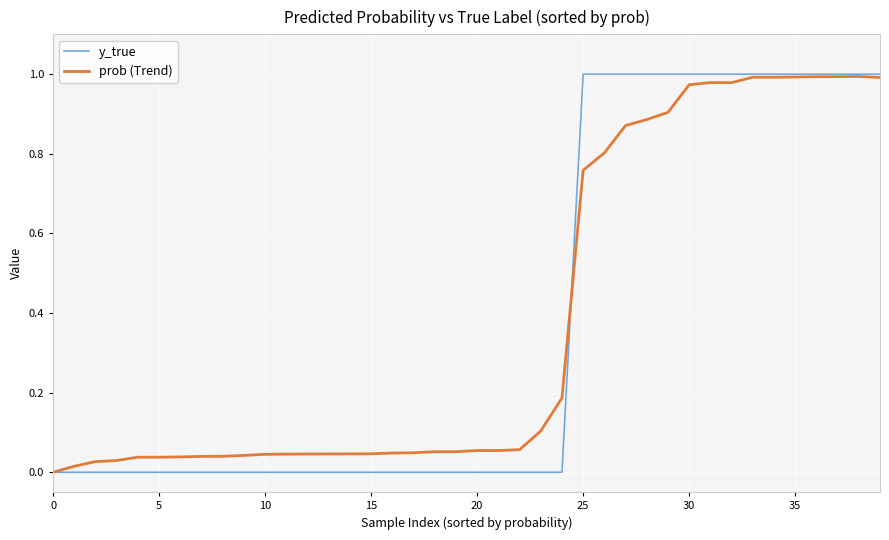

Which series has the widest spread of values?

y_true